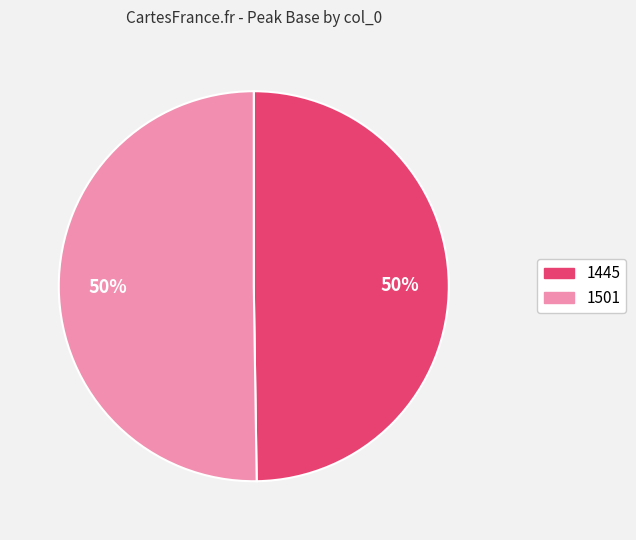

How many segments does this pie chart have?

2